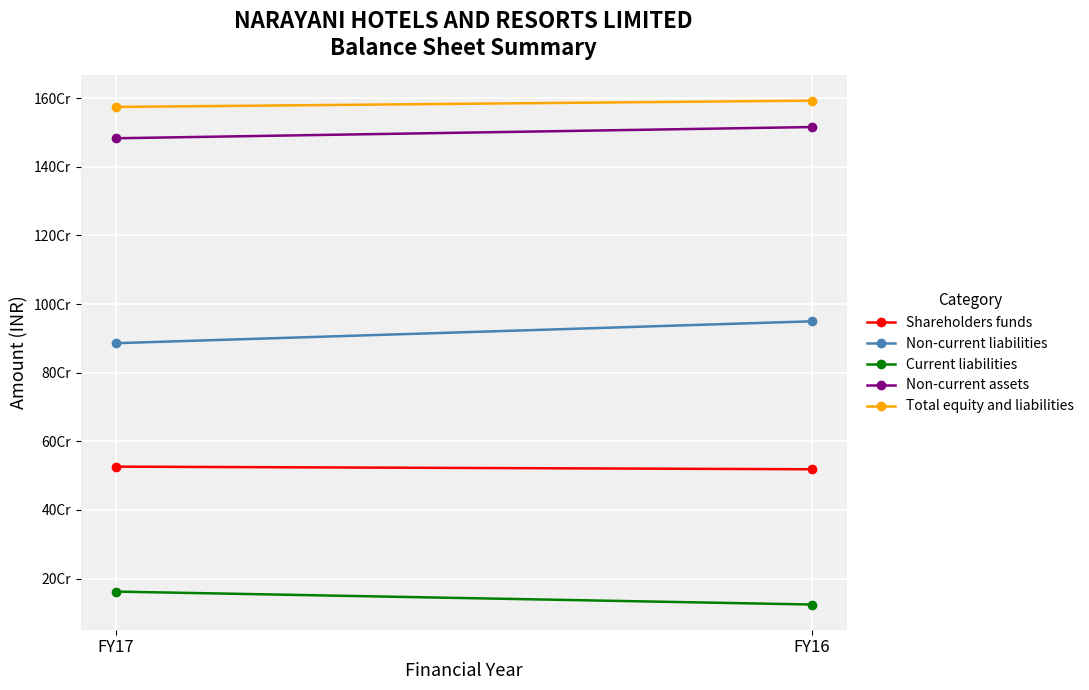

At how many categories does at least one series exceed 567676520?

2